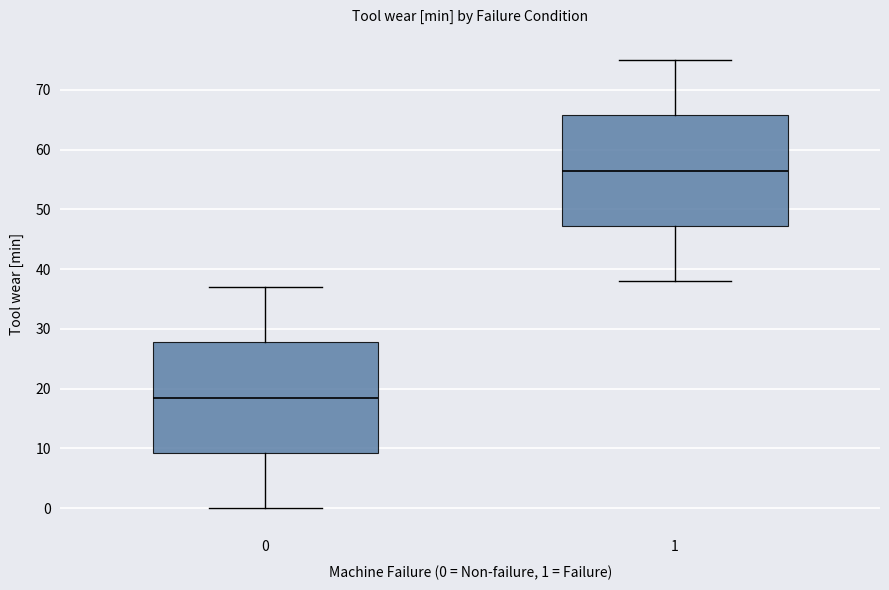

Which box has the lowest median line?

0